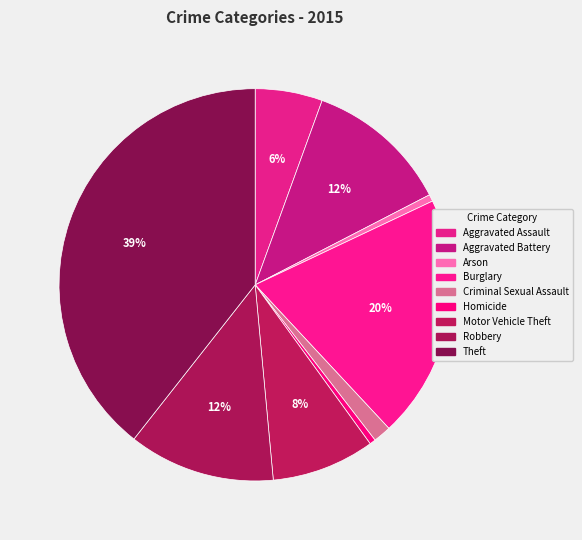

Count the number of slices in the pie.

9